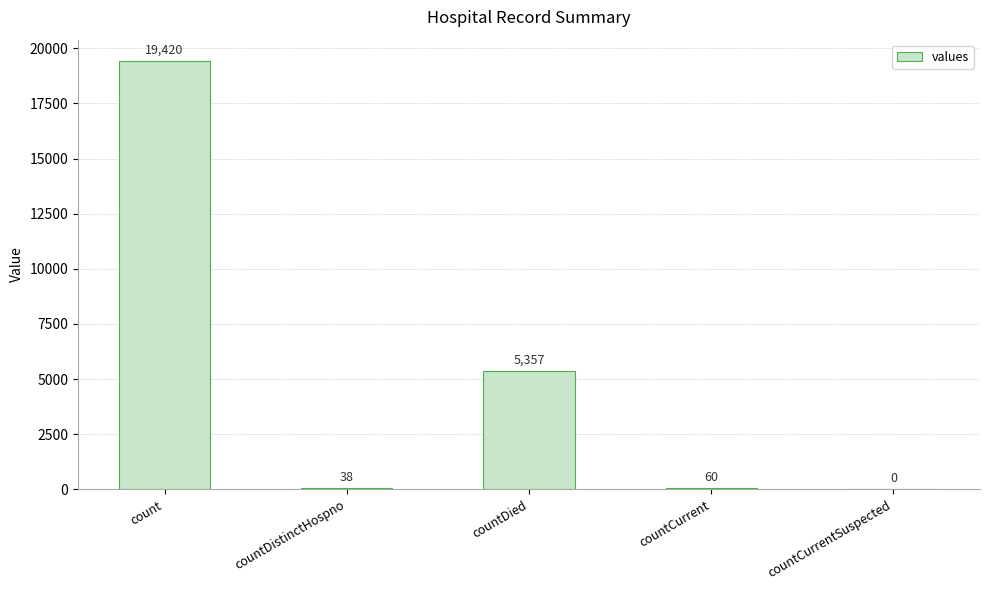

How many data points does each series have?

5